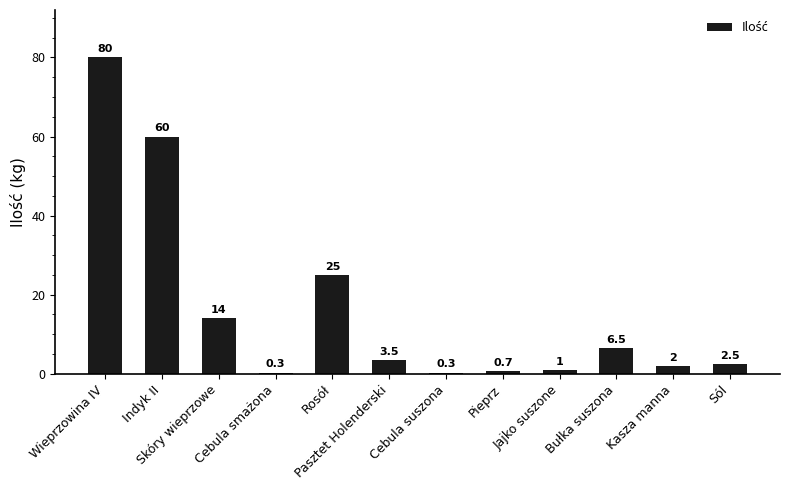

Reading left to right, list all the values displayed in this chart.

Wieprzowina IV=80.0	Indyk II=60.0	Skóry wieprzowe=14.0	Cebula smażona=0.3	Rosół=25.0	Pasztet Holenderski=3.5	Cebula suszona=0.3	Pieprz=0.7	Jajko suszone=1.0	Bułka suszona=6.5	Kasza manna=2.0	Sól=2.5